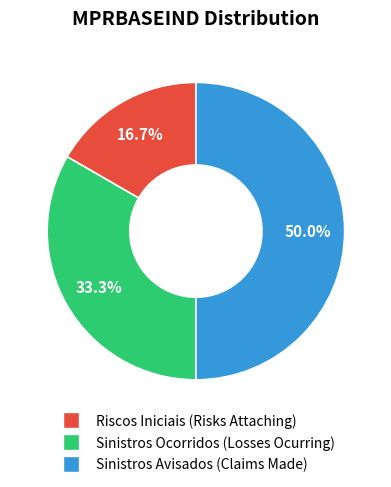

Rank the categories by value from lowest to highest.

Riscos Iniciais (Risks Attaching), Sinistros Ocorridos (Losses Ocurring), Sinistros Avisados (Claims Made)